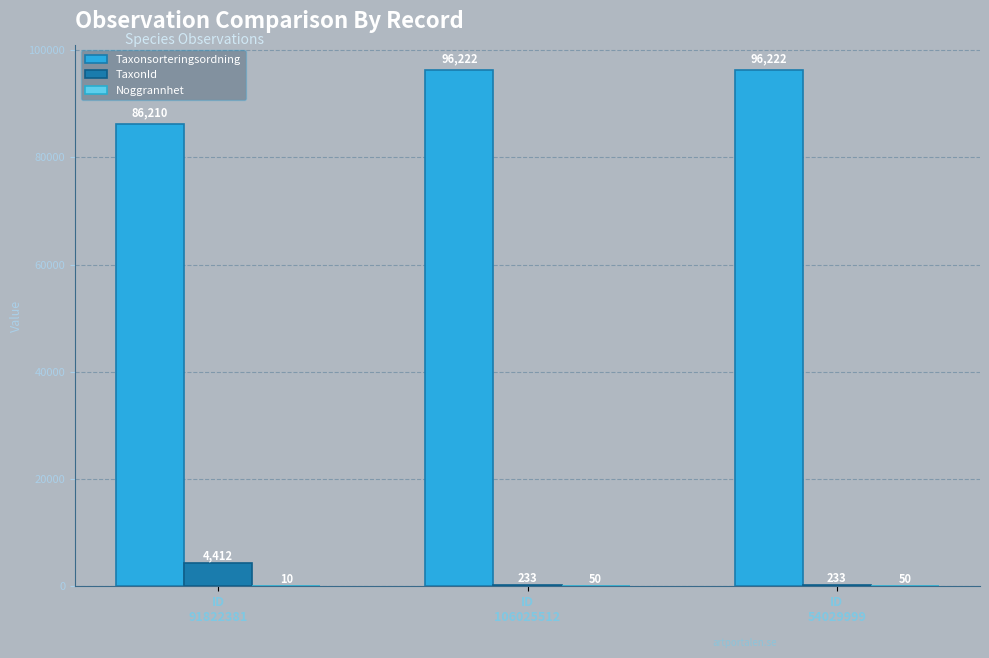

Are the bars grouped side by side (vs. stacked)?

Yes